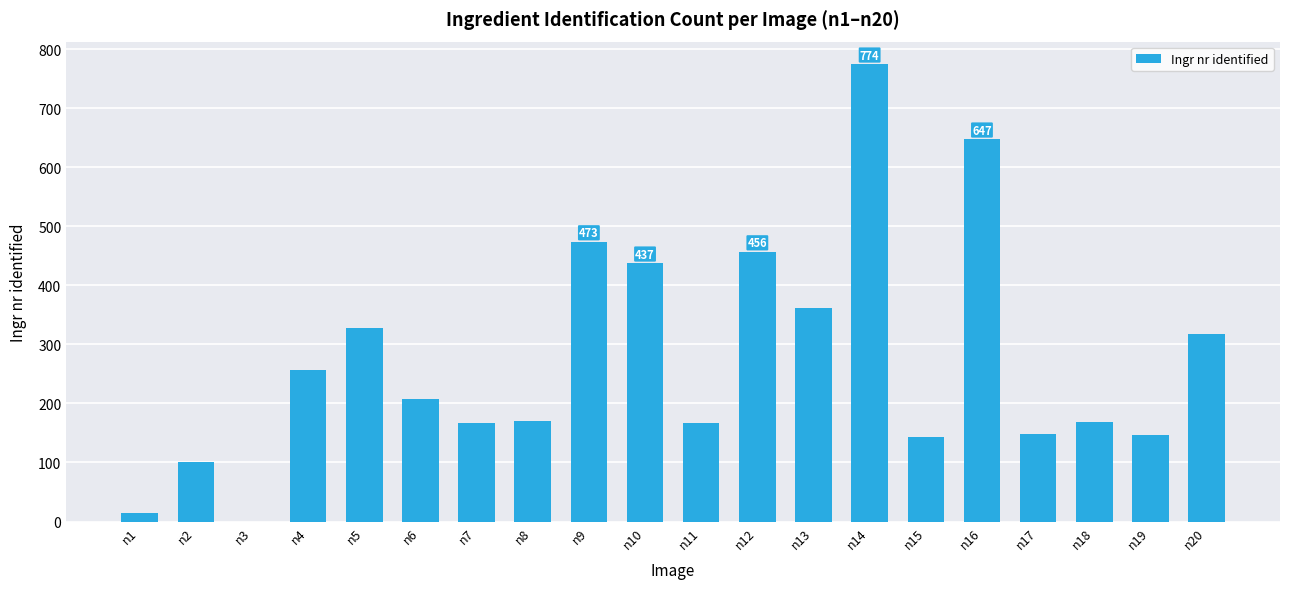

Which has a higher value, n15 or n16?

n16